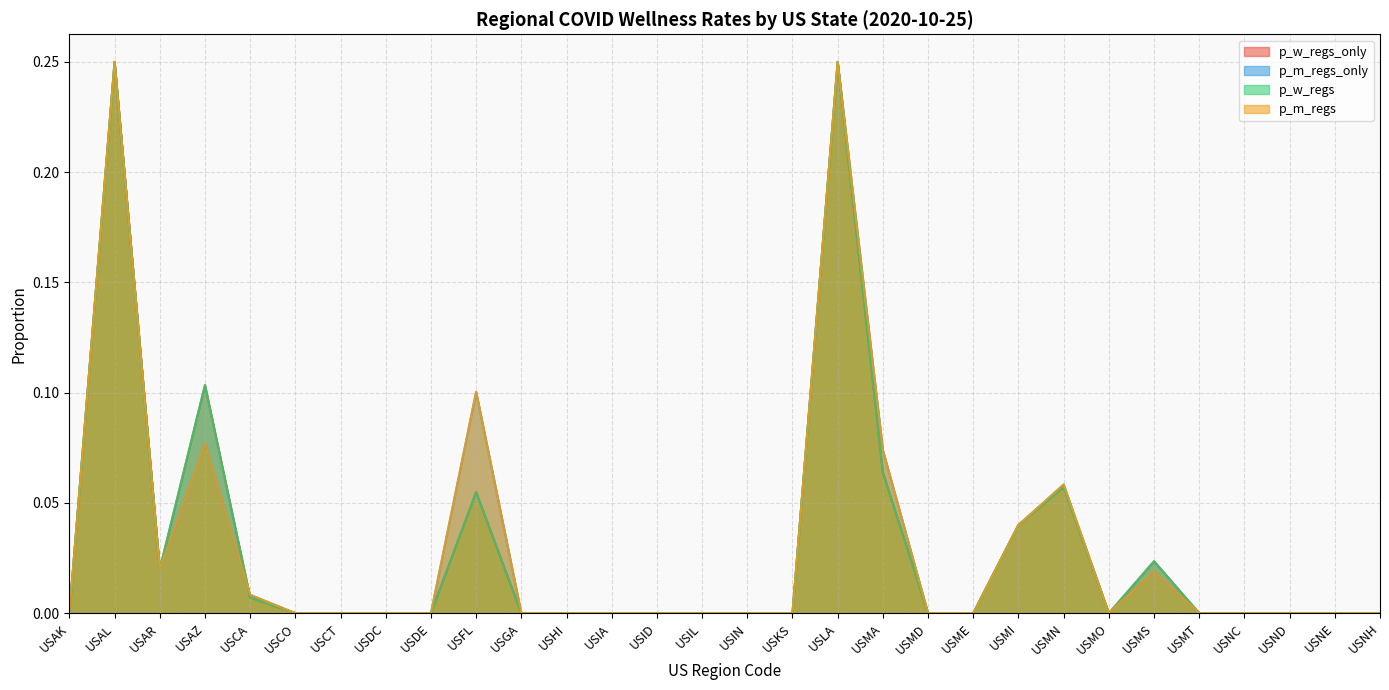

The p_w_regs_only series shows 0.1 at USNE. True or false?

False